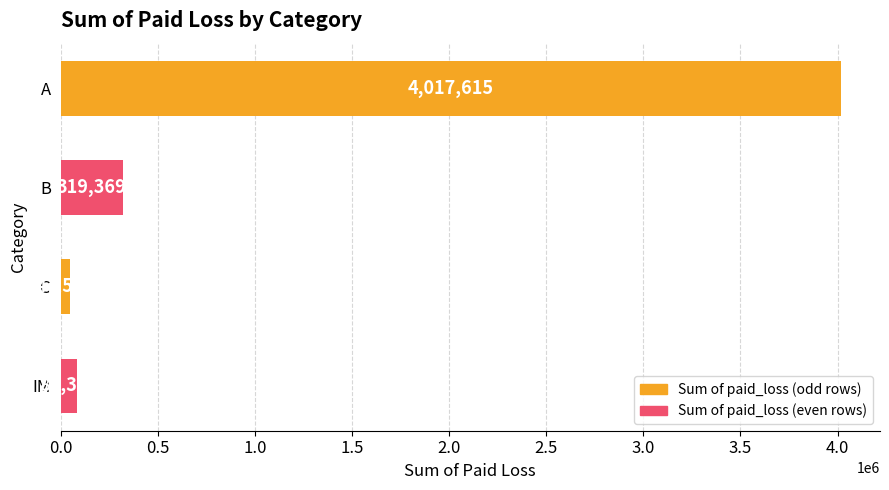

What is the difference between the values at C and IM?

34816